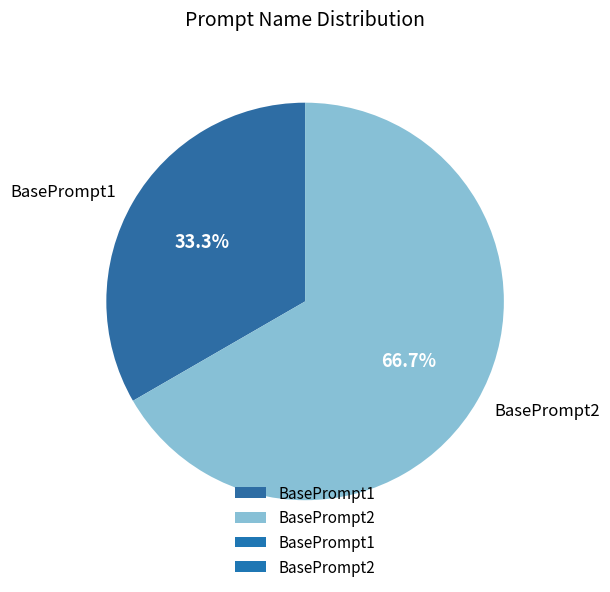

What is the majority slice?

BasePrompt2